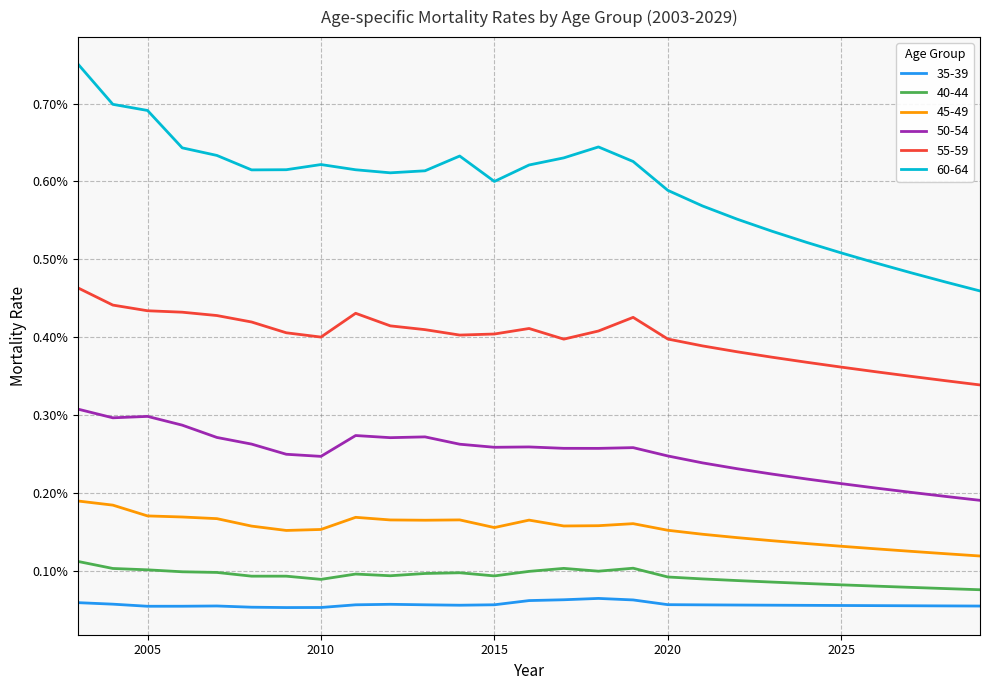

Is this an area chart (filled region under the line)?

No